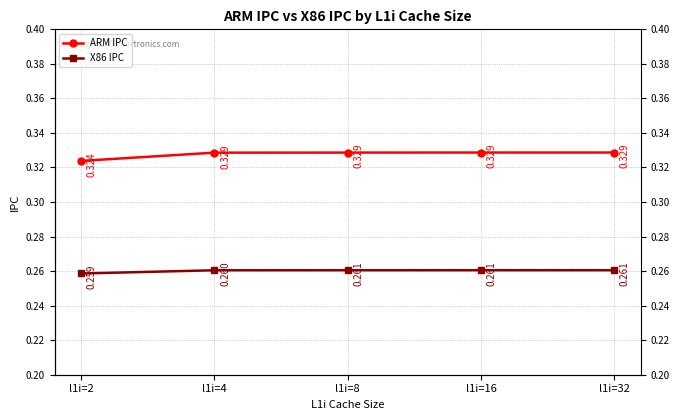

True or false: ARM IPC and X86 IPC intersect in this chart.

False